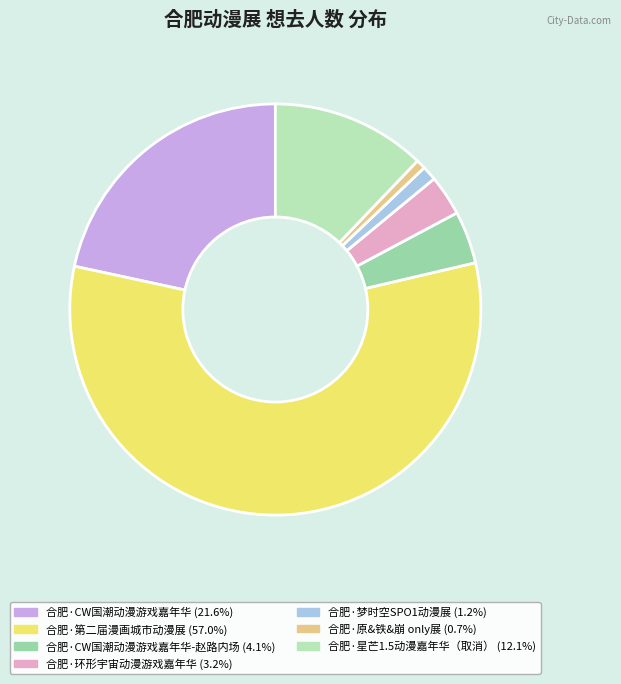

To the nearest percent, what is the difference between the largest and smallest slice percentages?

56%